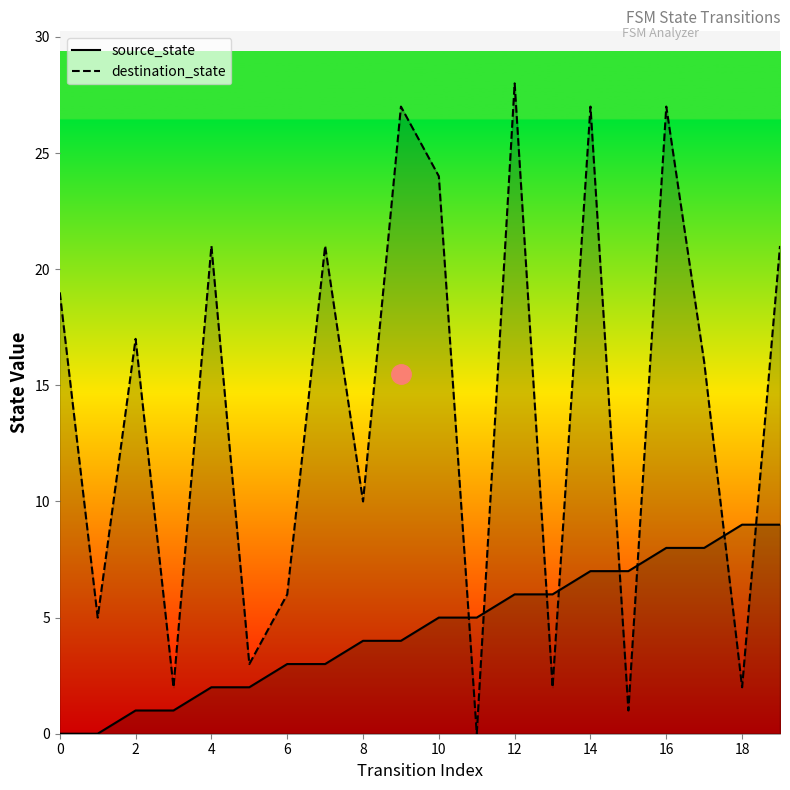

Is it true that source_state equals 9 at 18?

True